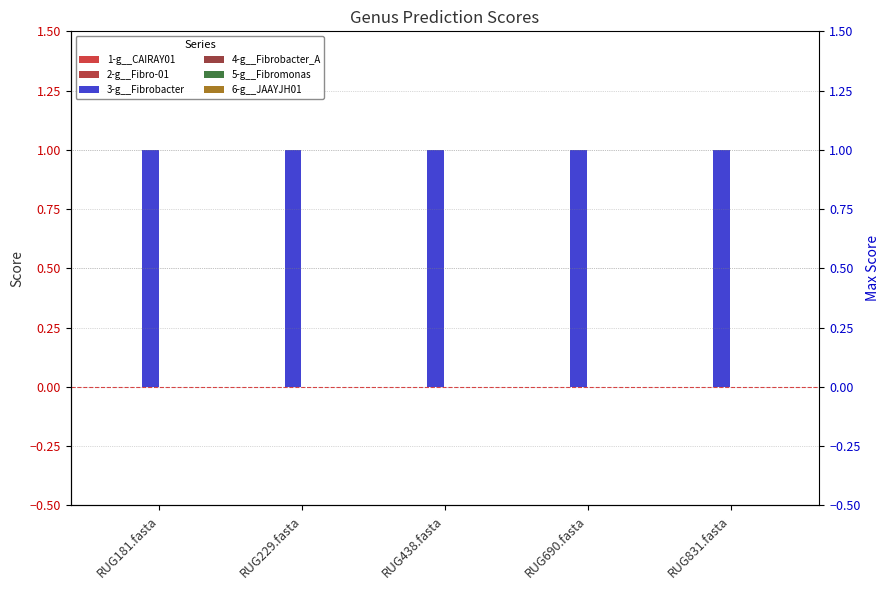

Reading right to left, transcribe all the data shown in this chart.

1-g__CAIRAY01: 0	0	0	0	0
2-g__Fibro-01: 0	0	0	0	0
3-g__Fibrobacter: 1	1	1	1	1
4-g__Fibrobacter_A: 0	0	0	0	0
5-g__Fibromonas: 0	0	0	0	0
6-g__JAAYJH01: 0	0	0	0	0